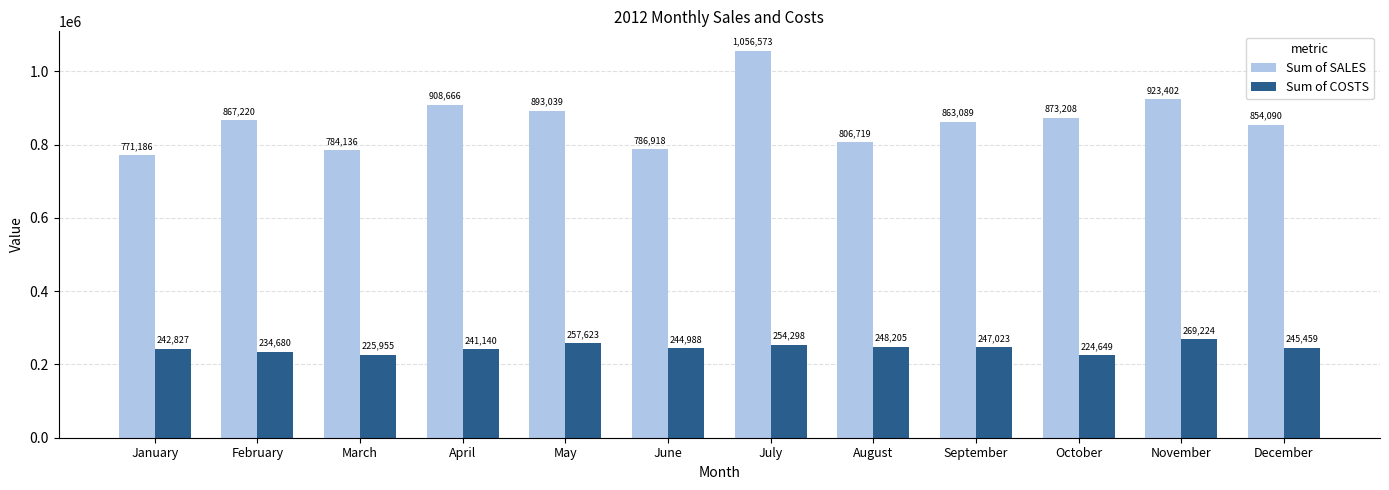

Is it true that Sum of COSTS equals 152396 at June?

False